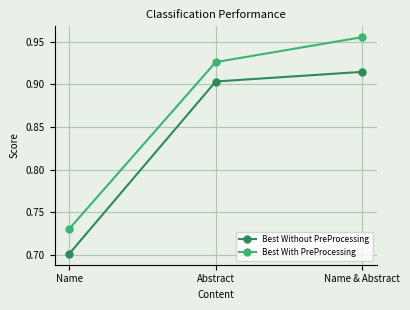

The value of Best With PreProcessing at Name is 0.7. True or false?

True